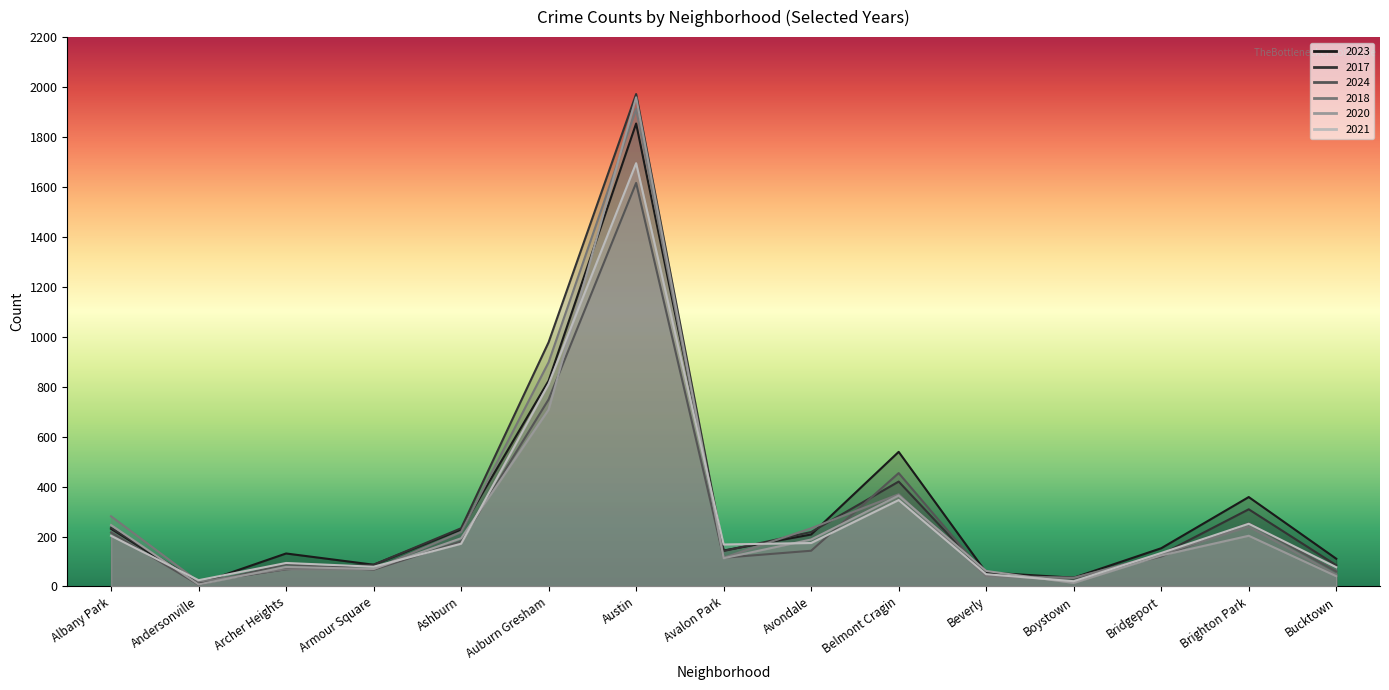

At Brighton Park, list the series in order from smallest to largest.

2020, 2018, 2021, 2024, 2017, 2023